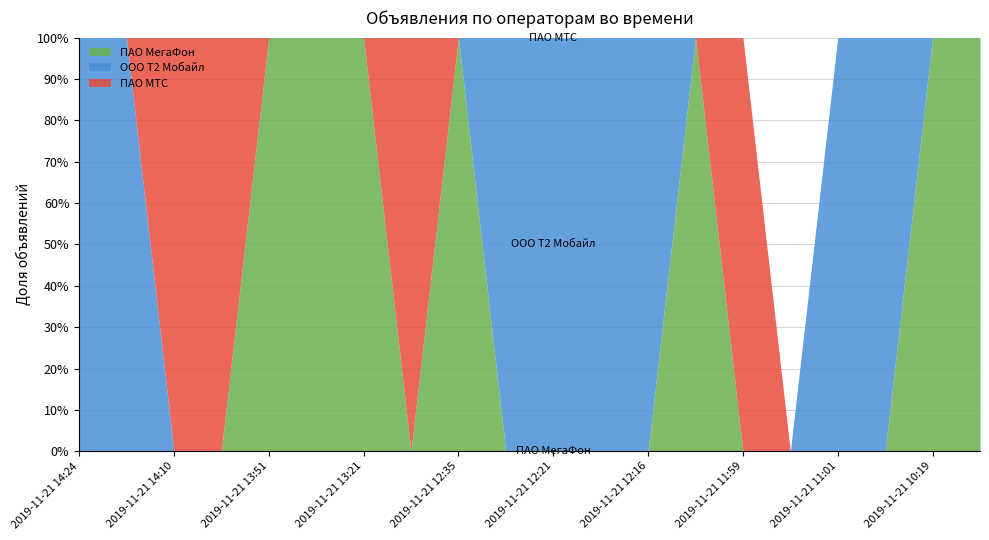

How many series are shown in this chart?

3